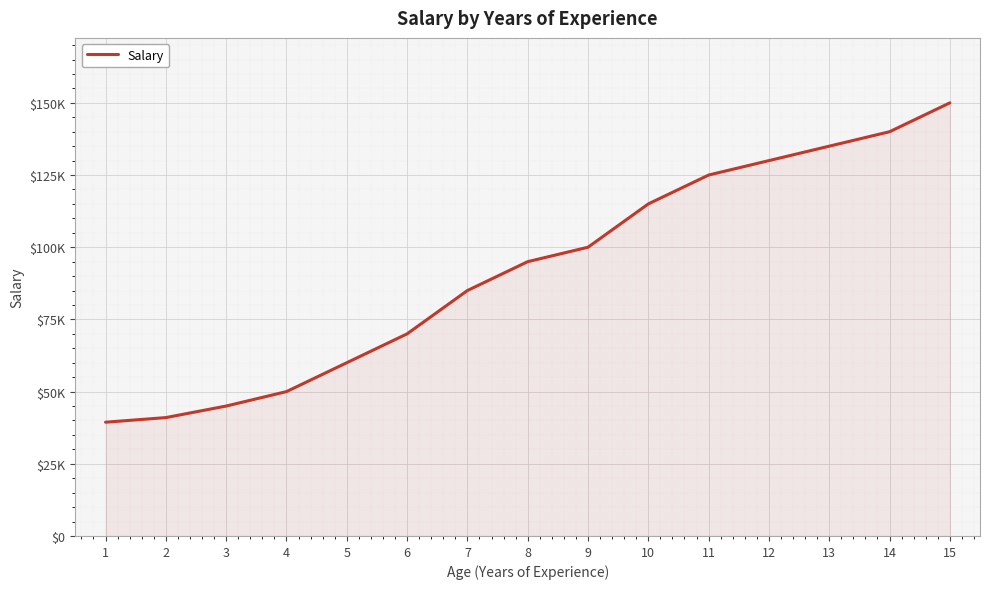

Does the chart display data point markers on the line(s)?

No